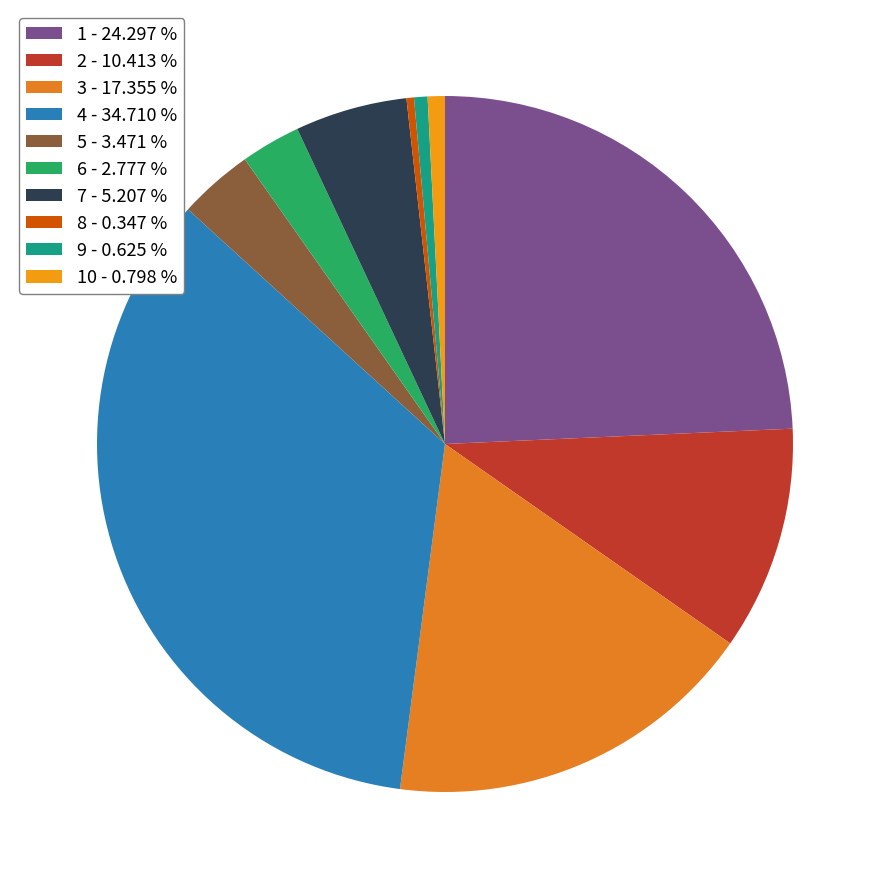

To the nearest percent, what is the average slice percentage?

10%